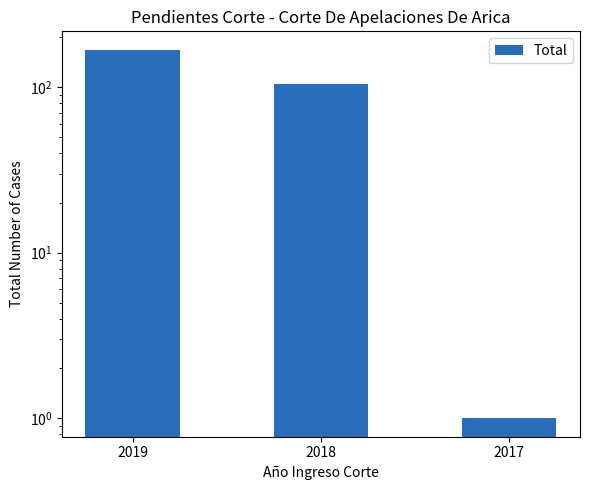

List the labels in order of value, largest first.

2019, 2018, 2017